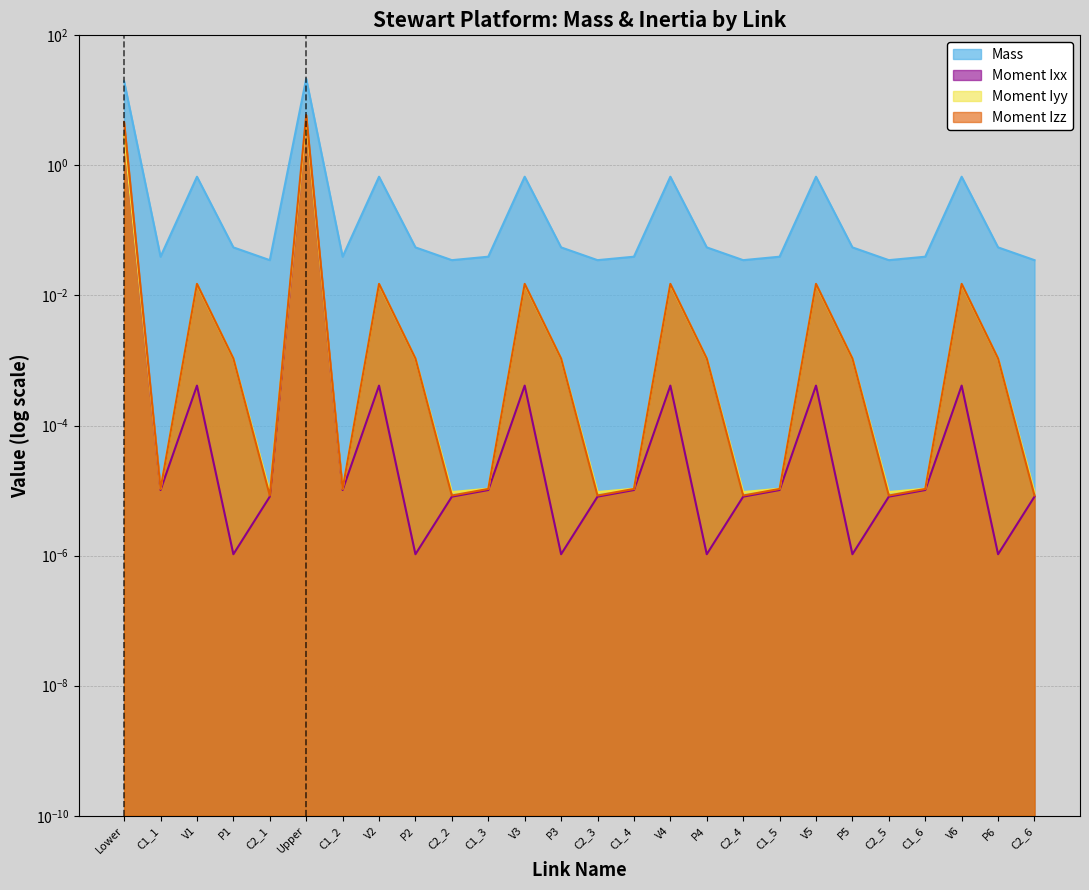

At which category is the sum across all series the highest?

Upper